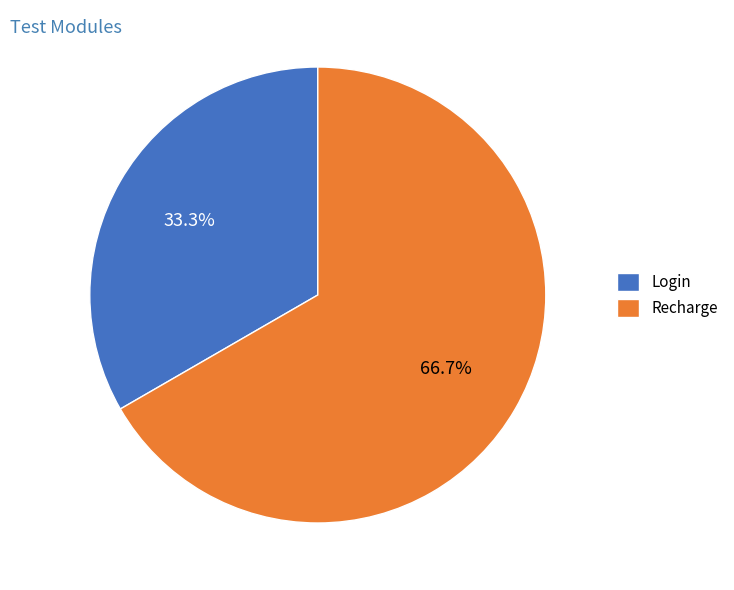

How many slices are in this pie chart?

2